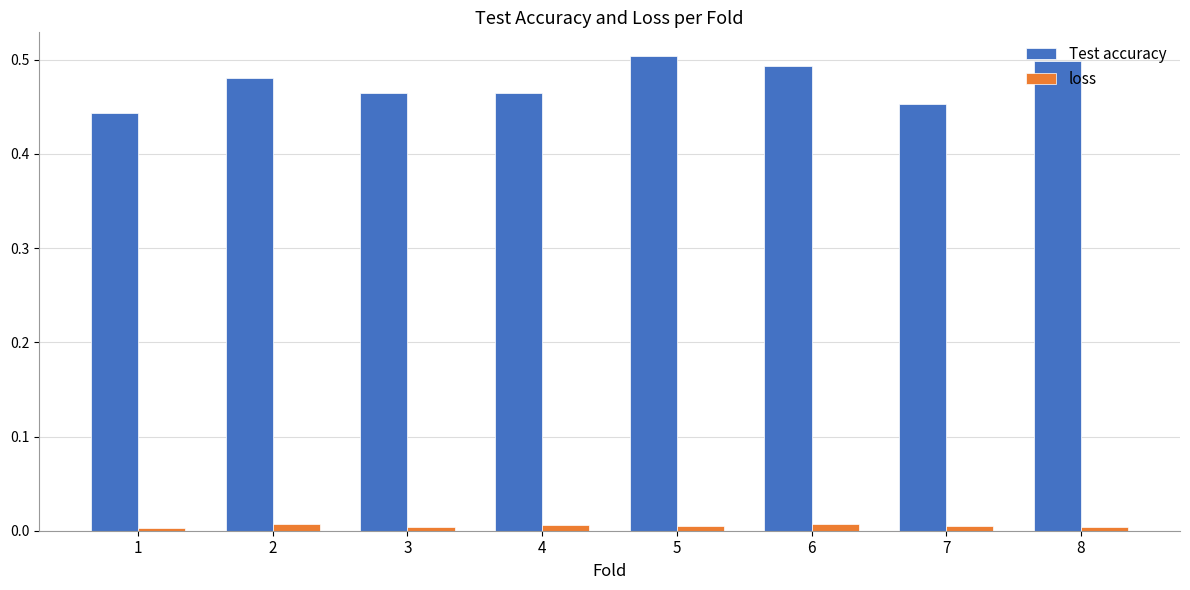

The Test accuracy series shows 0.5 at 7. True or false?

True